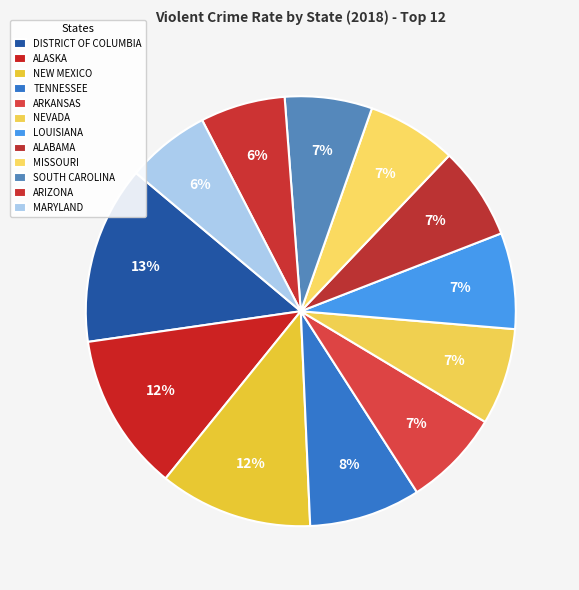

Combined, do MISSOURI and ALABAMA account for over 50%?

No